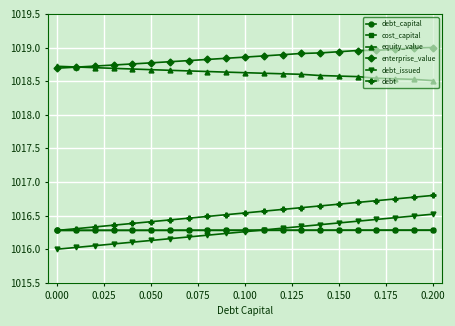

Which series has the largest total across all categories?

enterprise_value